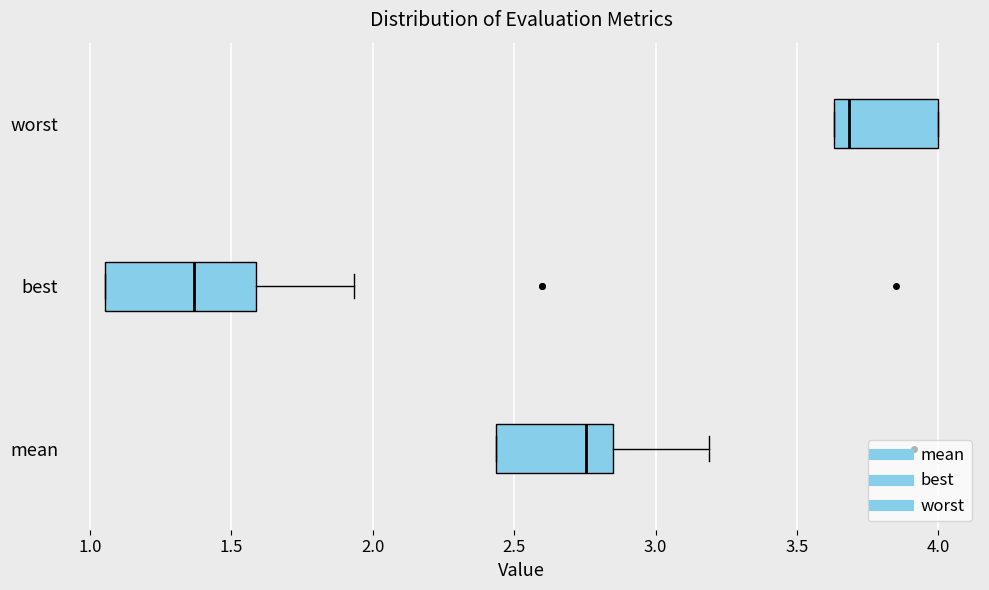

Reading bottom to top, transcribe this box plot: for each box, give where its median line is, the range the box spans, and where its two whiskers end, as read against the x-axis. The values are not printed on the chart, so give them approximately, as read against the axis.

mean: median 2.75, box 2.45 to 2.85, whiskers 2.45 to 3.20
best: median 1.35, box 1.05 to 1.60, whiskers 1.05 to 1.95
worst: median 3.70, box 3.65 to 4.00, whiskers 3.65 to 4.00